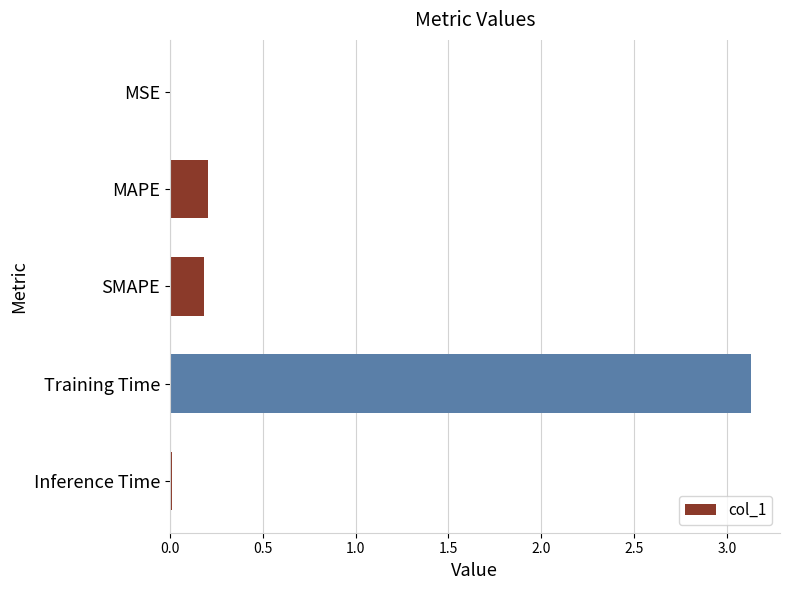

Is it true that the value at MAPE is 0.1?

False